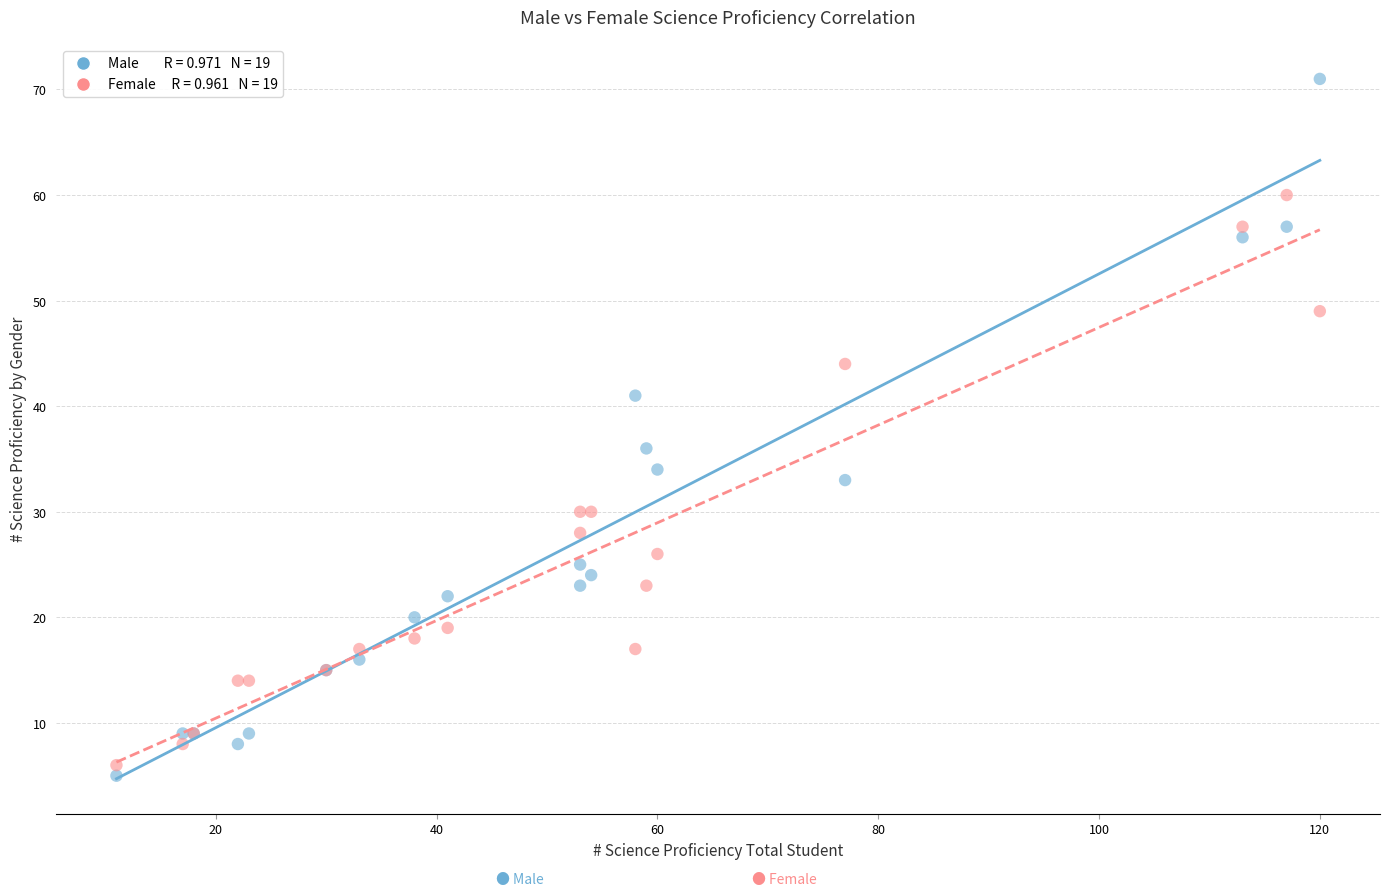

Across all series, what Y value is closest to 38?

36